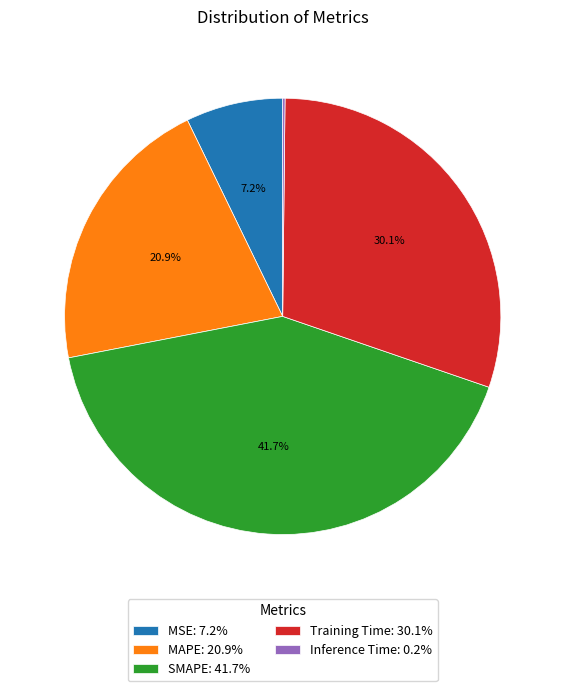

Is it true that MSE is 7% of the pie?

True